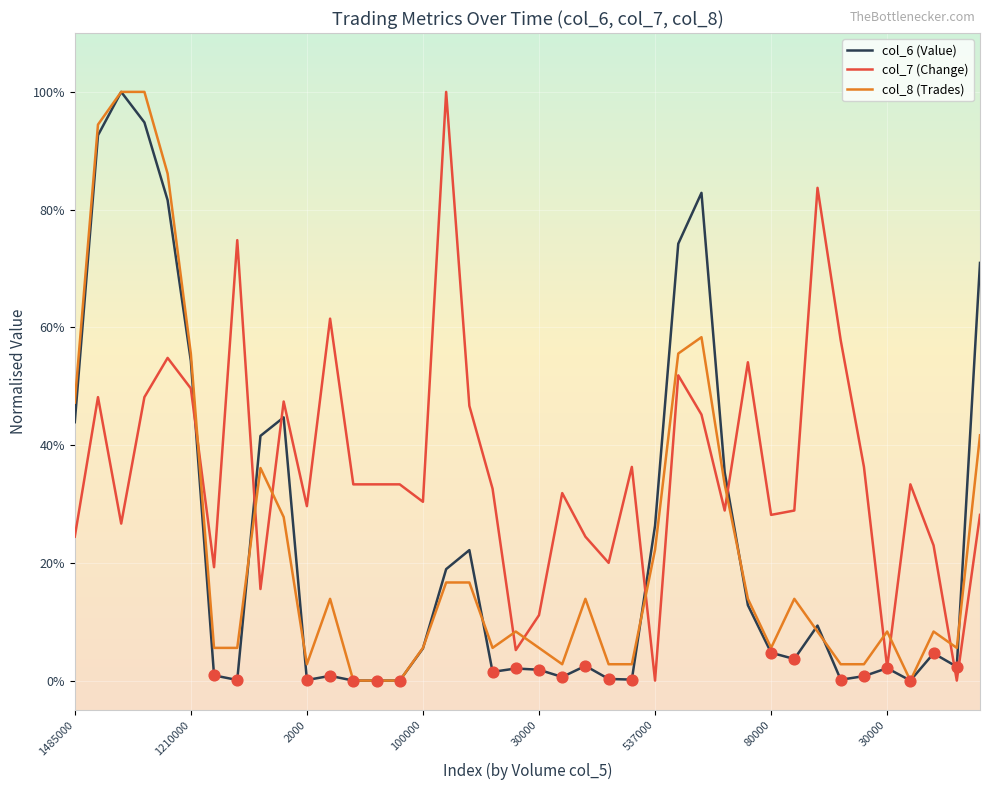

What are all the series names shown in the legend?

col_6 (Value), col_7 (Change), col_8 (Trades)